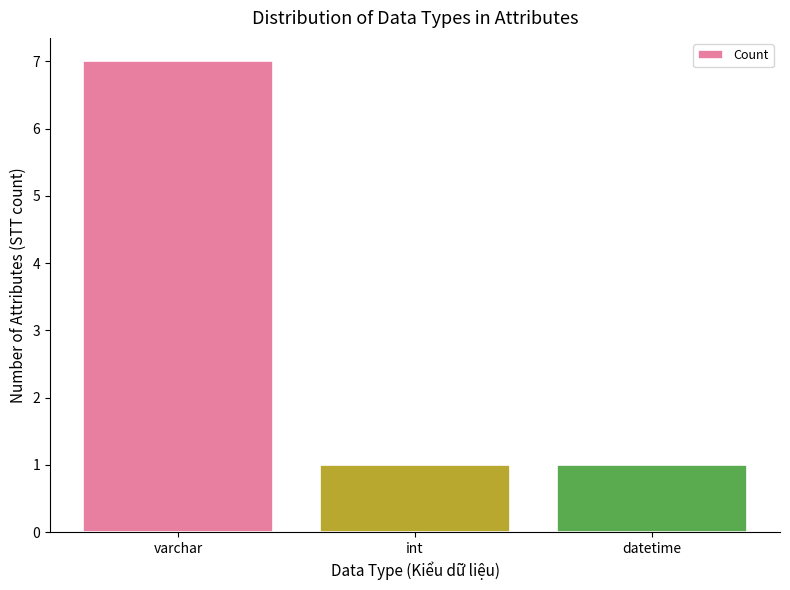

The chart shows a value of 1 at datetime. True or false?

True